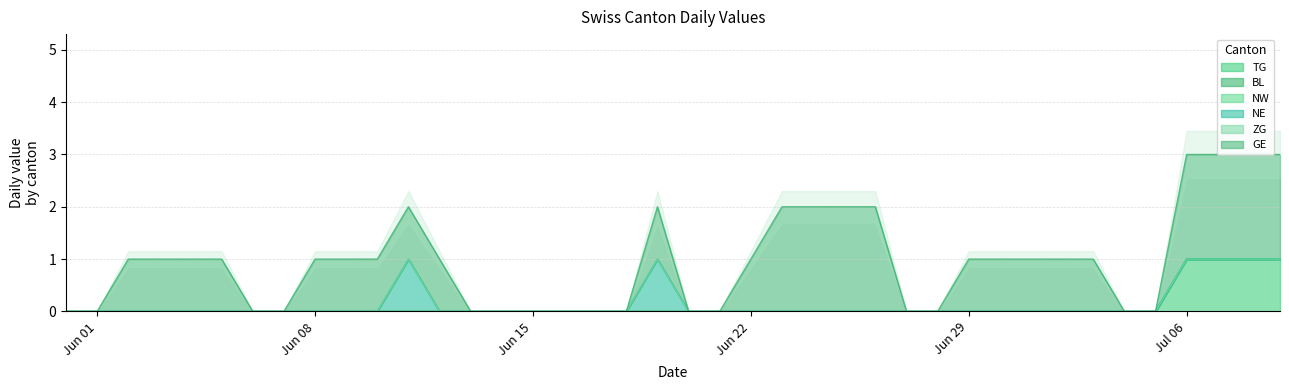

The GE series shows 1 at 2020-07-02. True or false?

True